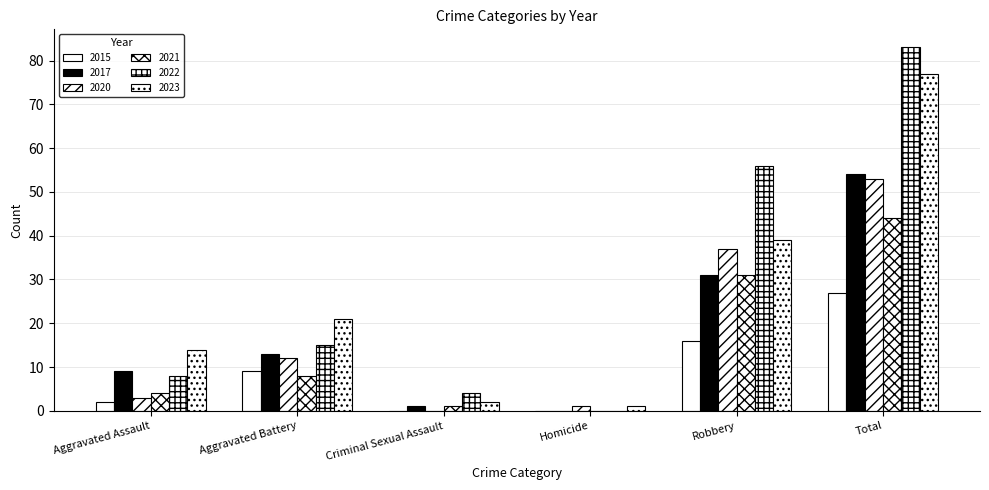

What is the spread (max minus min) of values at Robbery?

40